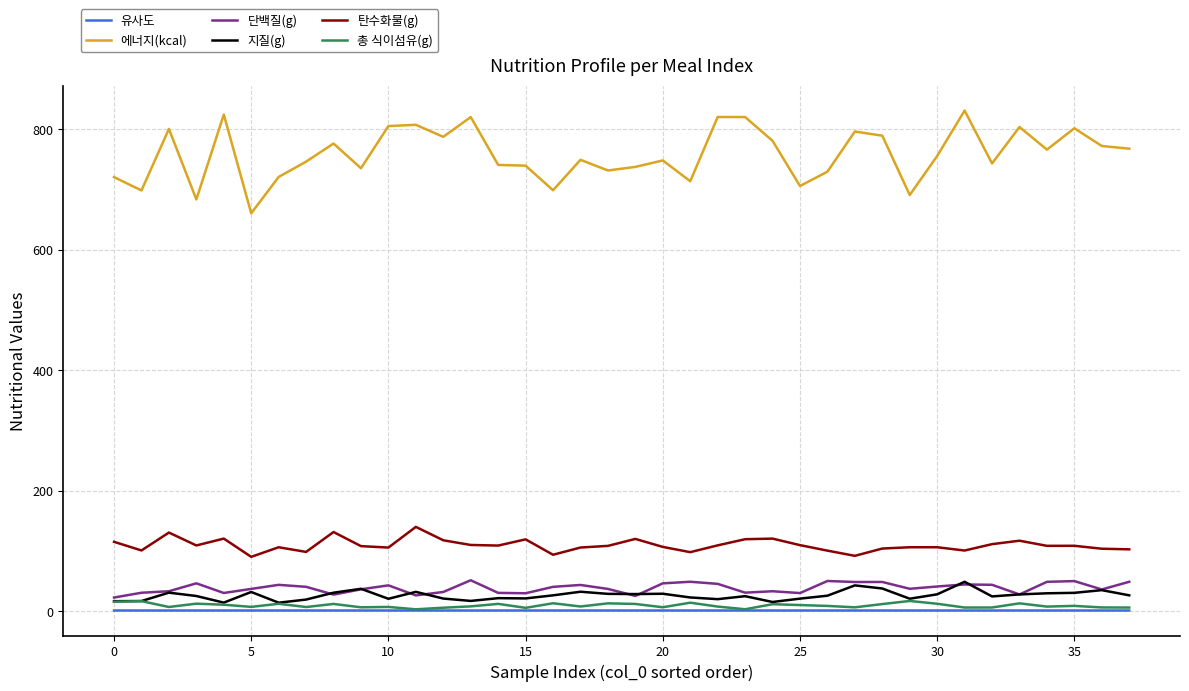

True or false: 에너지(kcal) and 유사도 cross at least once.

False